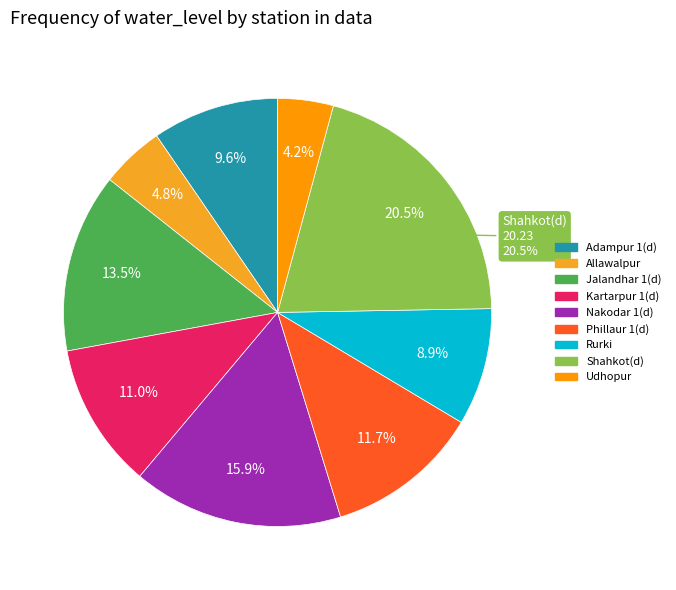

Is it true that Allawalpur is 19% of the pie?

False